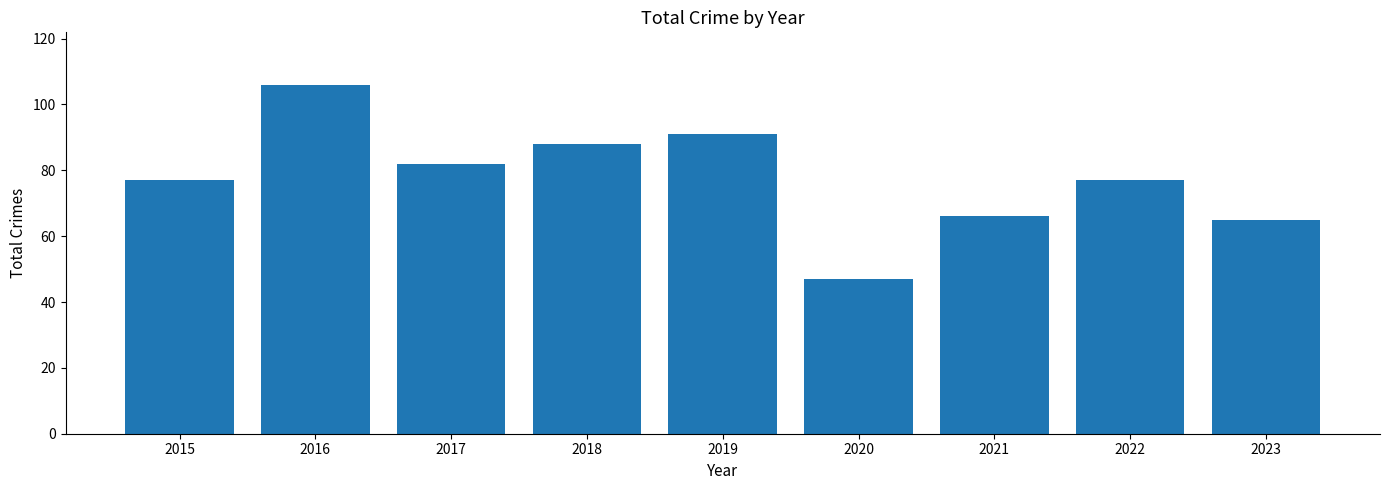

What is the change in value from 2022 to 2023?

-12